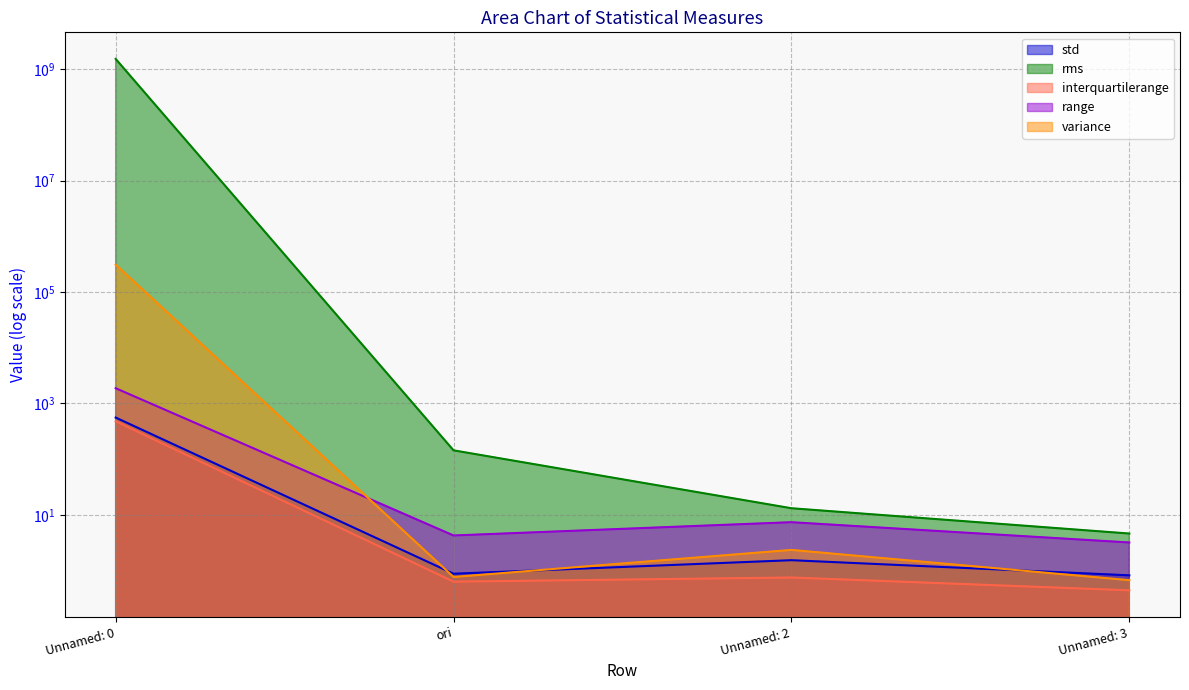

Which series has the largest range (max minus min)?

rms